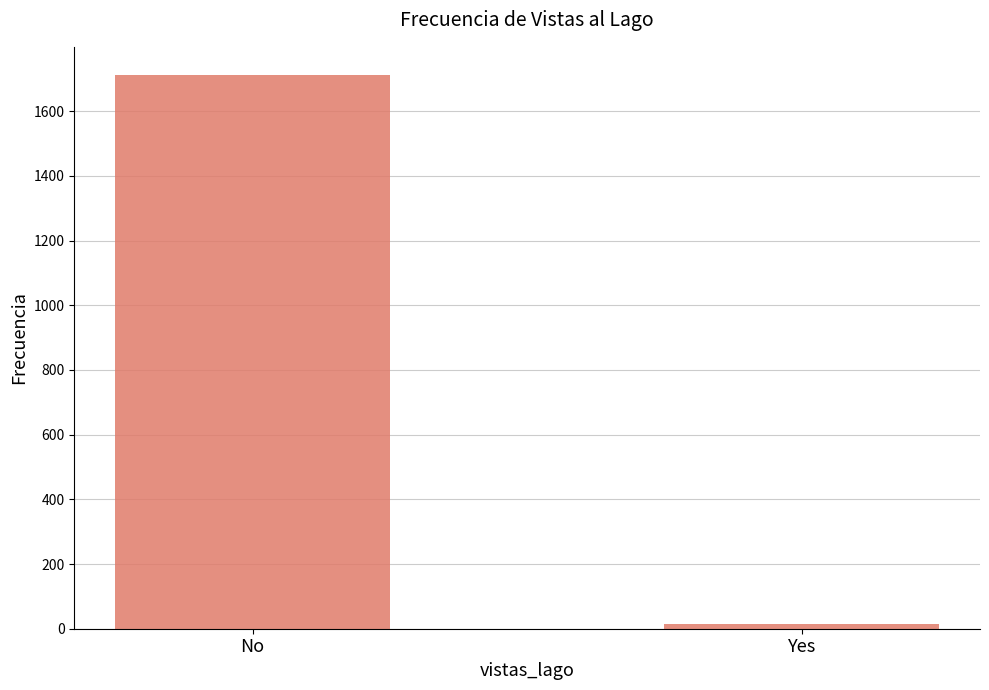

What is the change in value from No to Yes?

-1698